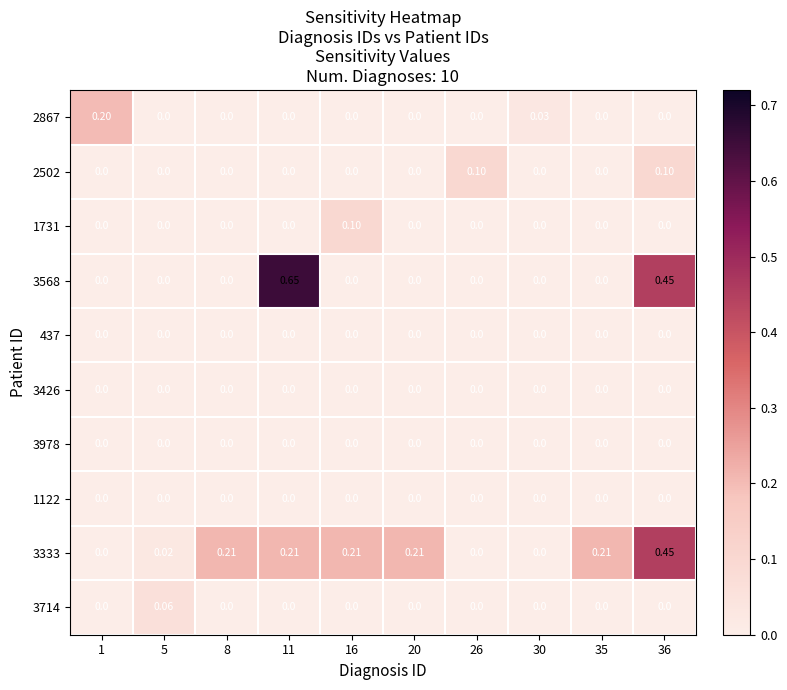

Count the number of categories in the chart.

10